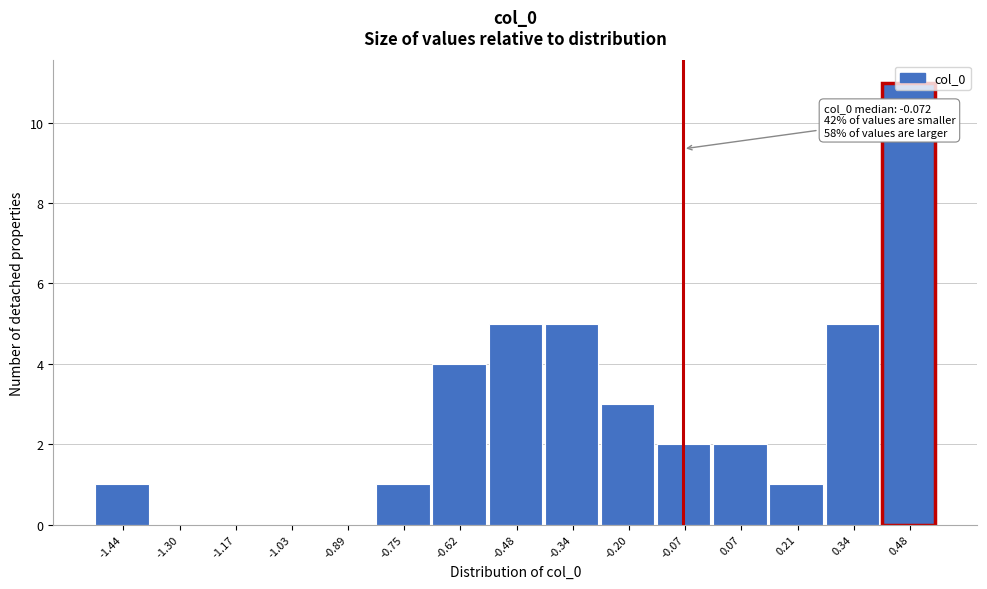

Over which range of the x-axis is the bar tallest?

0.42 to 0.56